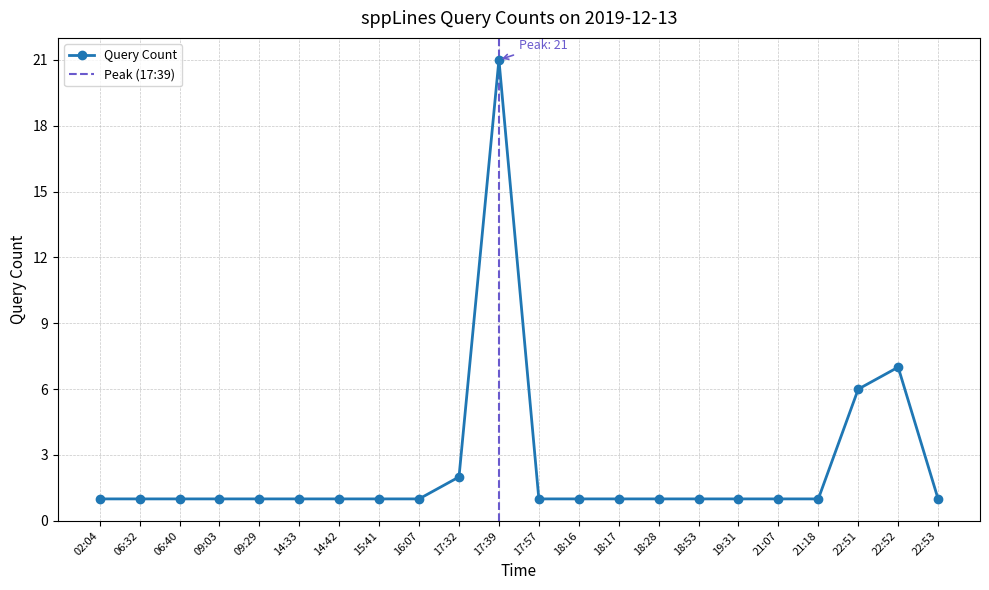

Which has a higher value, 02:04 or 22:53?

02:04